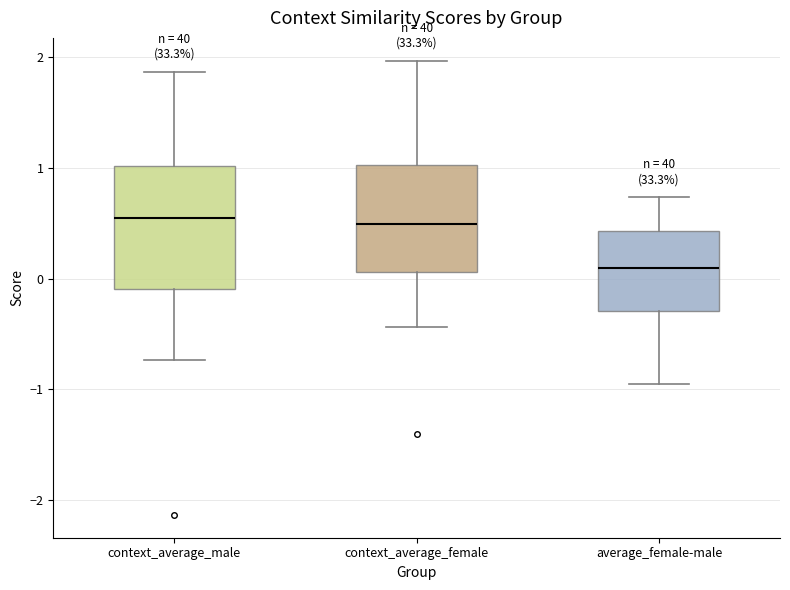

Which box has the lowest median line?

average_female-male